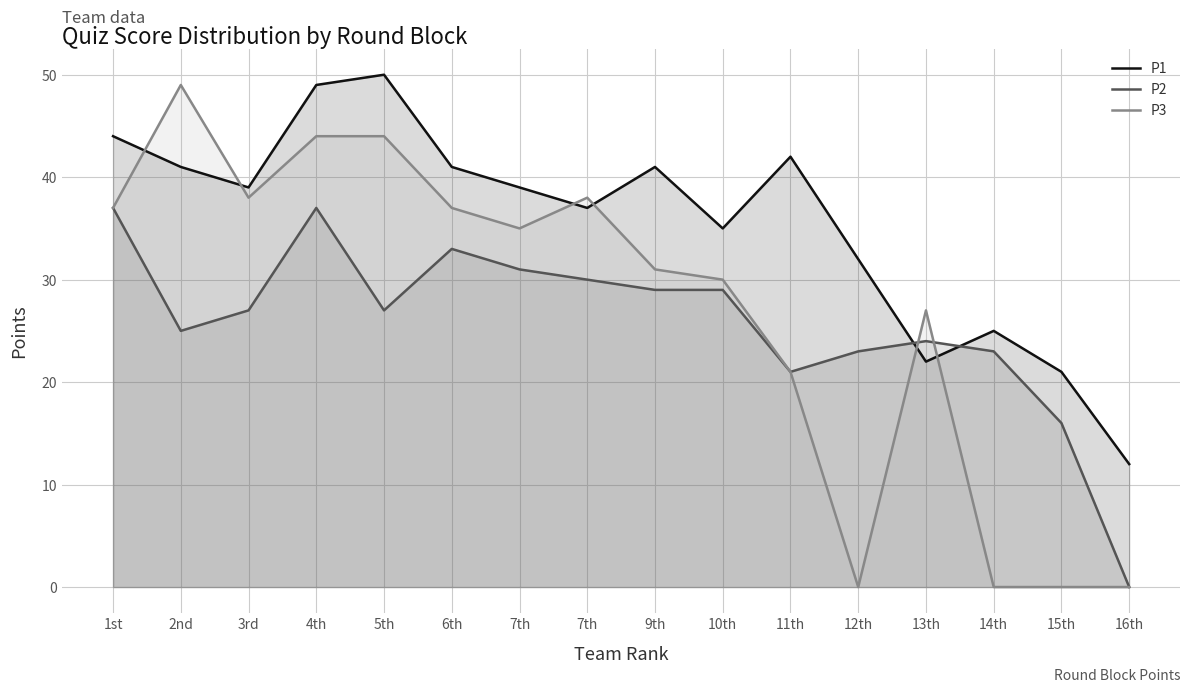

Read the P2 value at 9th, to the nearest 10.

30